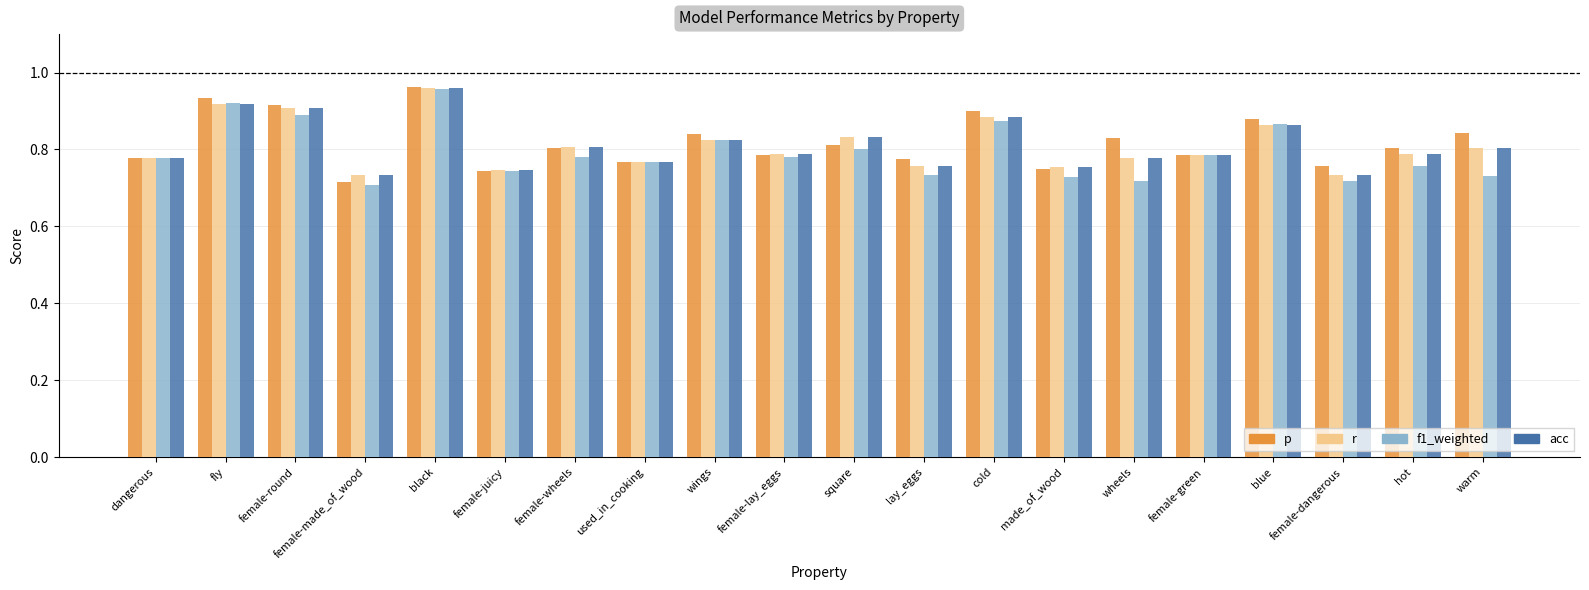

What is the label of the 11th bar from the left?

square